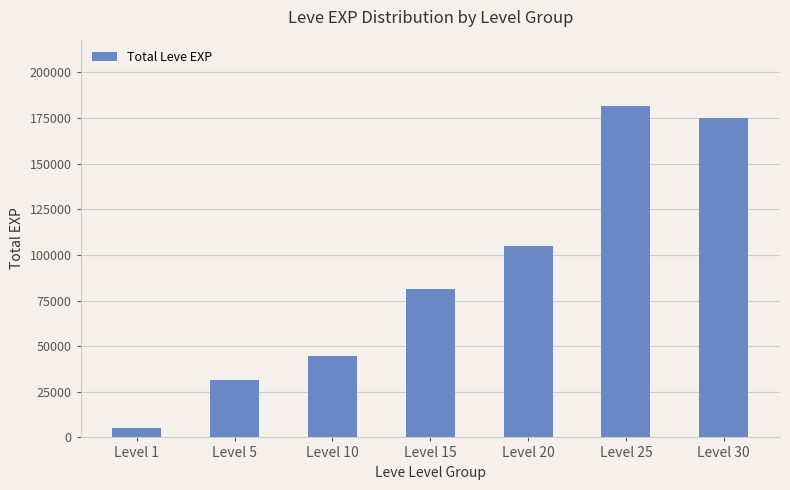

Reading right to left, what are all the values shown in this chart?

174920	181620	104920	81060	44400	31570	5120